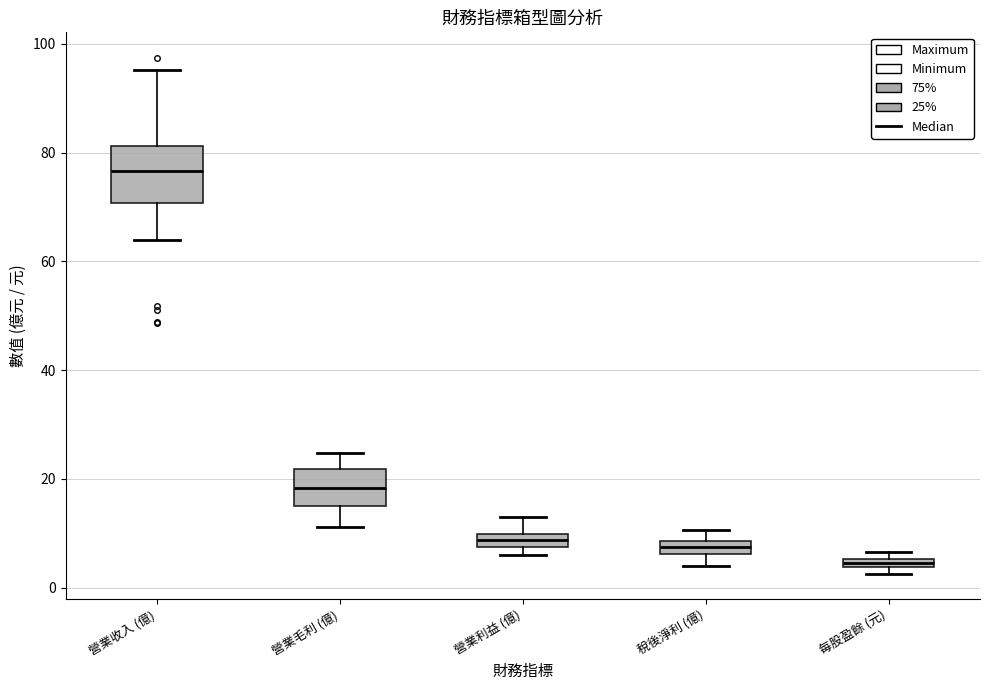

Where is the upper edge of the box for 營業毛利 (億) on the y-axis? The values are not printed on the chart, so give them approximately, as read against the axis.

22